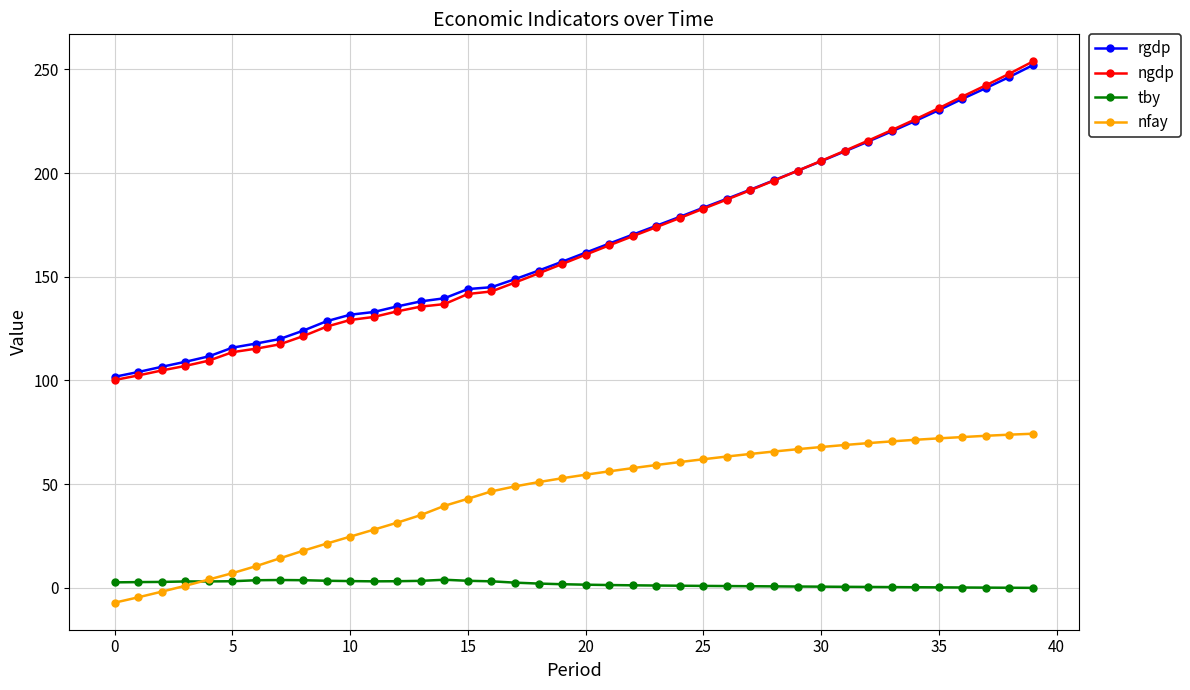

True or false: tby and rgdp cross at least once.

False